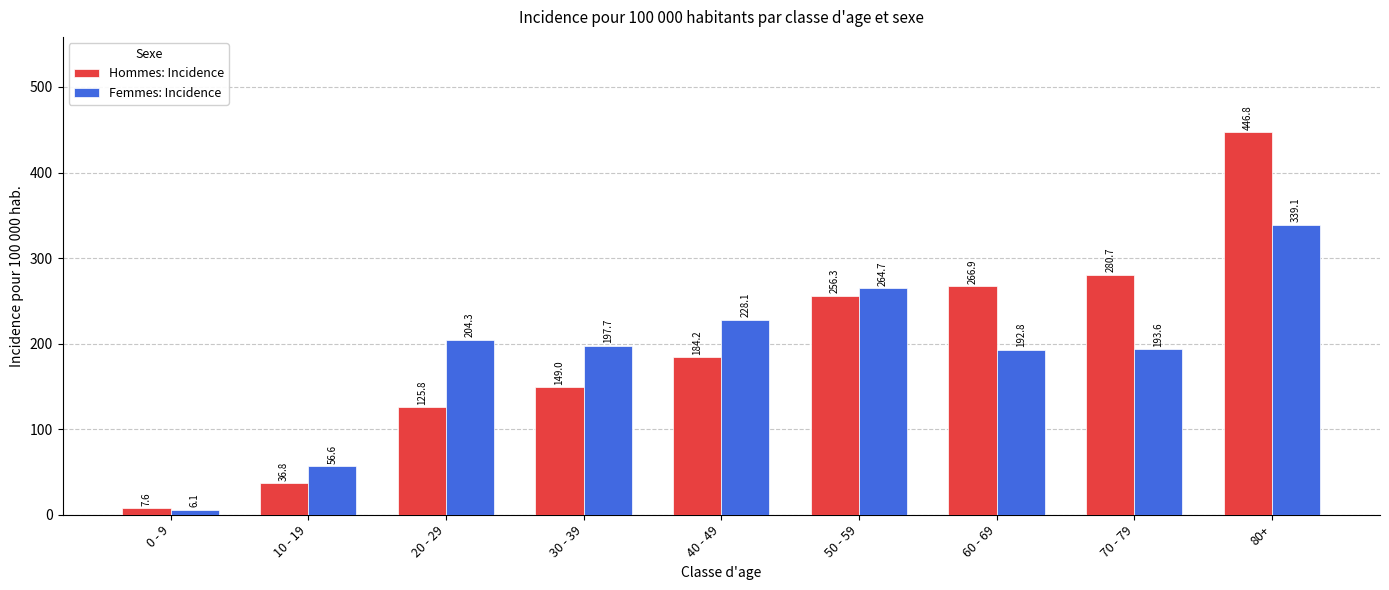

At 30 - 39, list the series in order from smallest to largest.

Hommes: Incidence, Femmes: Incidence